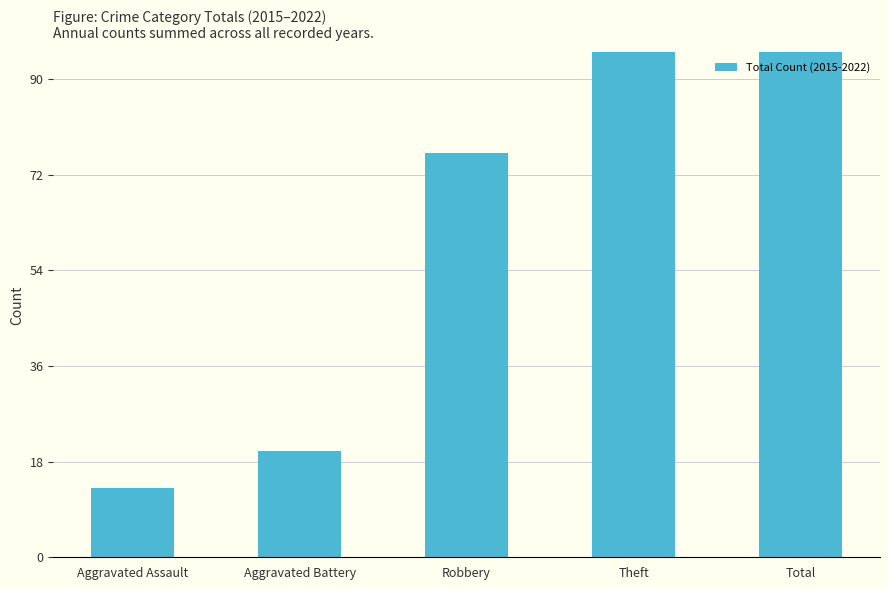

The value at Aggravated Assault is 21. True or false?

False